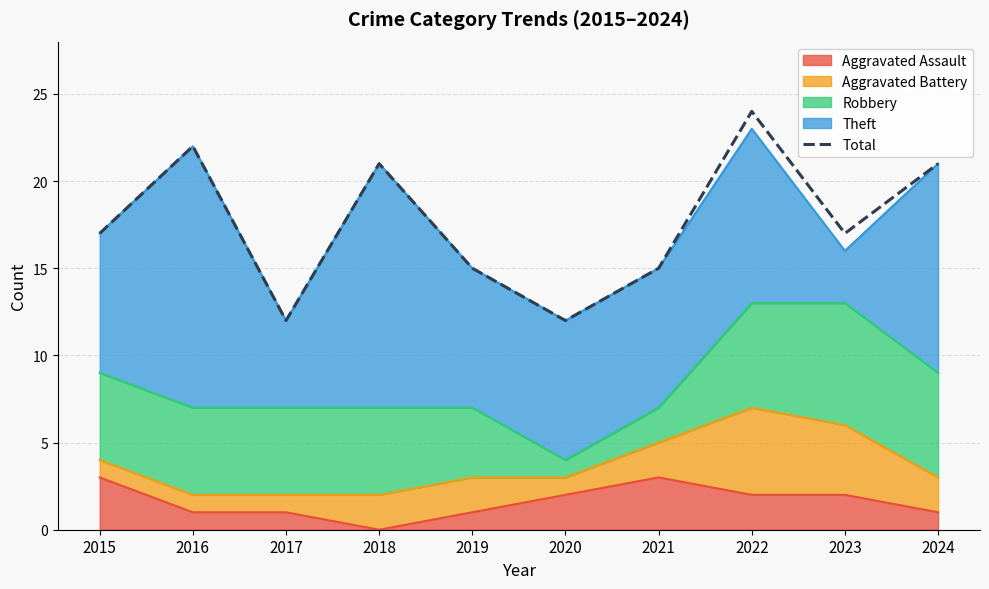

What value does the data have at 2019, to the nearest 10?

20